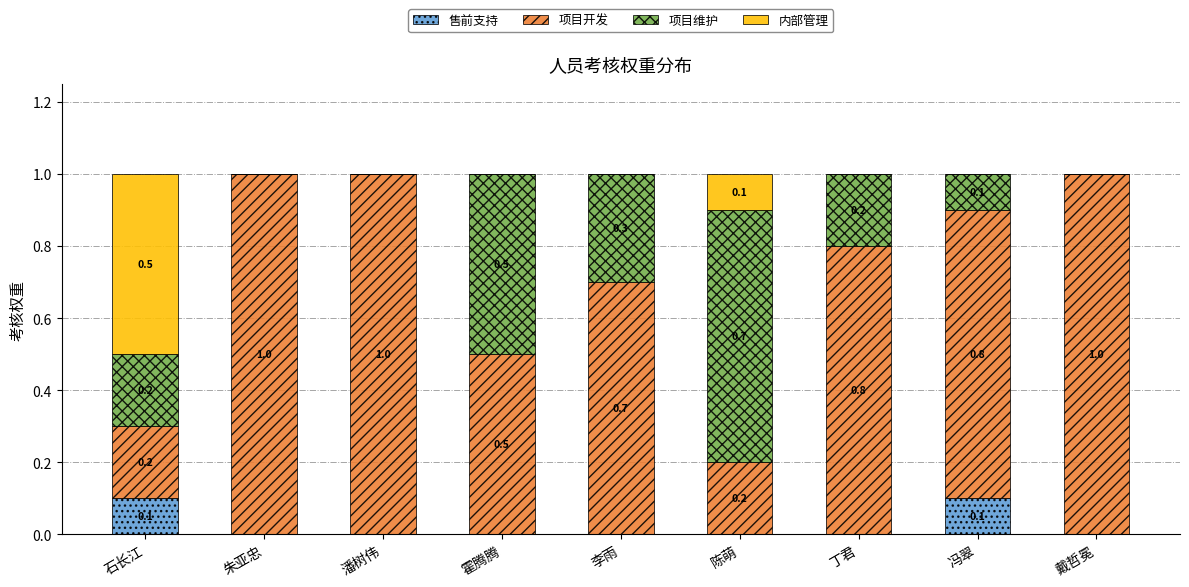

What is the total value across all series at 石长江?

1.0